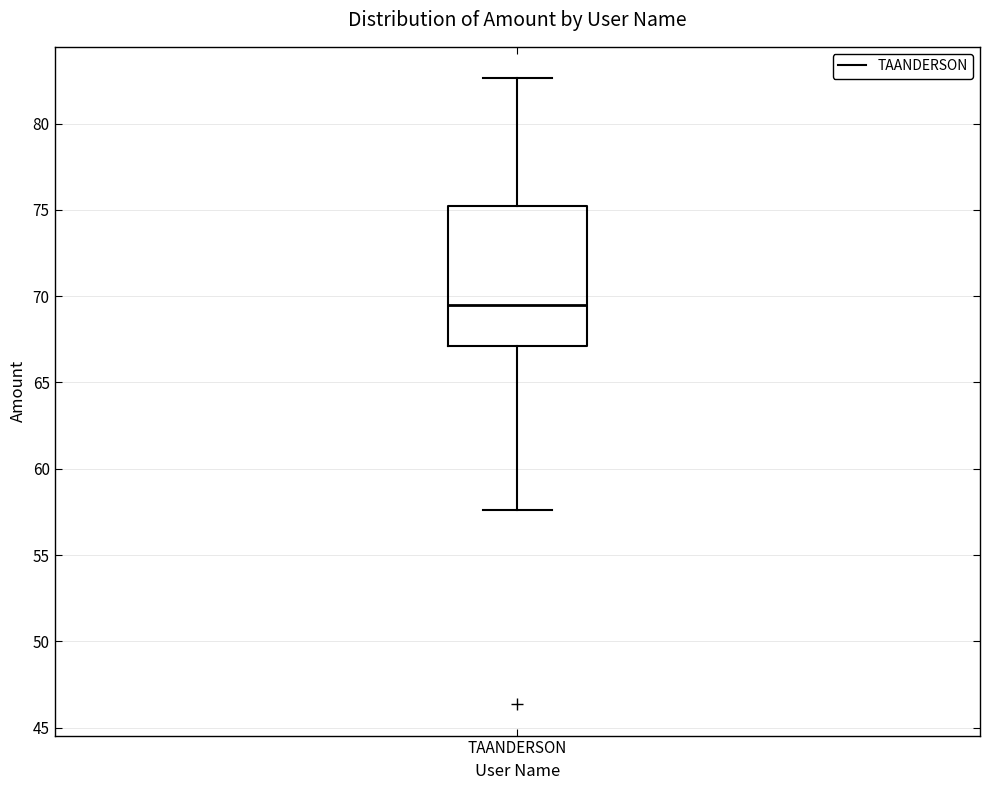

Read this box plot against the y-axis: the position of the median line, the range covered by the box, and the ends of both whiskers. The values are not printed on the chart, so give them approximately, as read against the axis.

median 69.5, box 67.0 to 75.0, whiskers 57.5 to 82.5